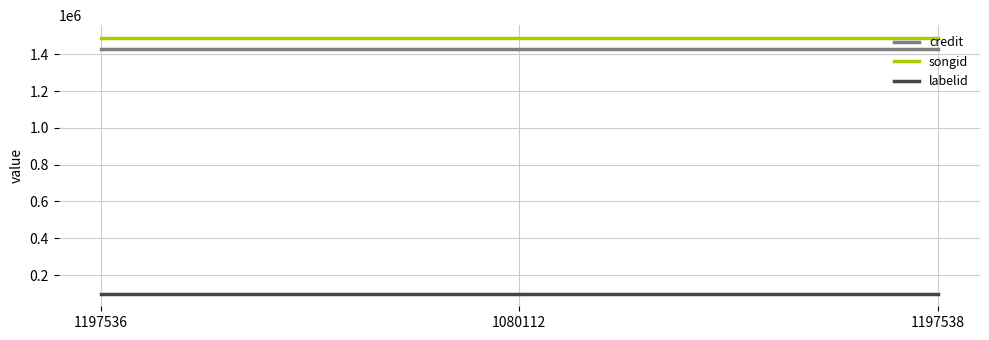

What are all the series names shown in the legend?

credit, songid, labelid